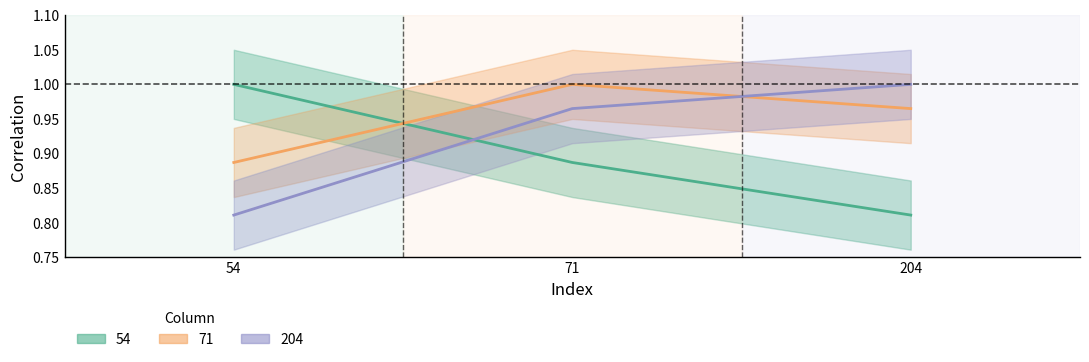

The 71 series shows 1.5 at 71. True or false?

False